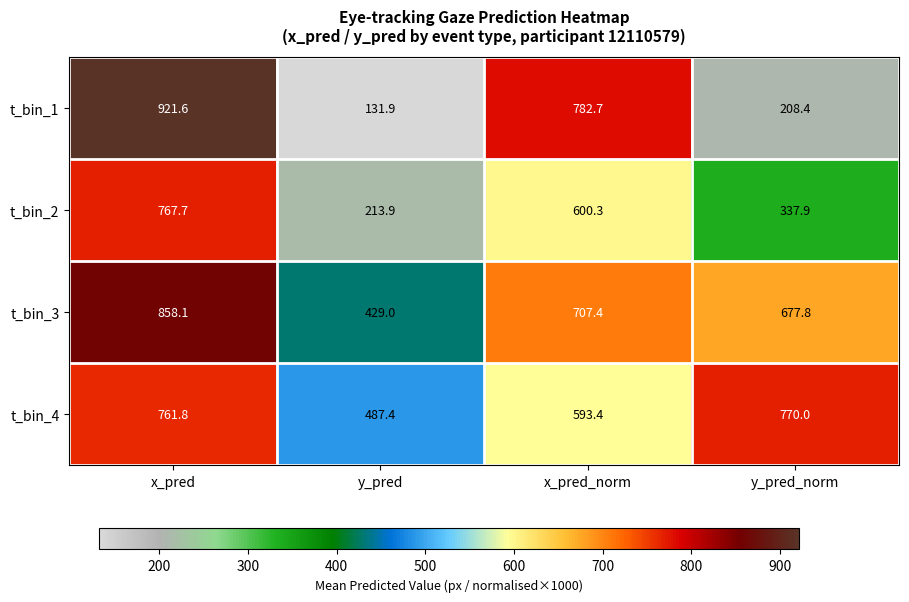

At which label is t_bin_3 closest to 643?

y_pred_norm